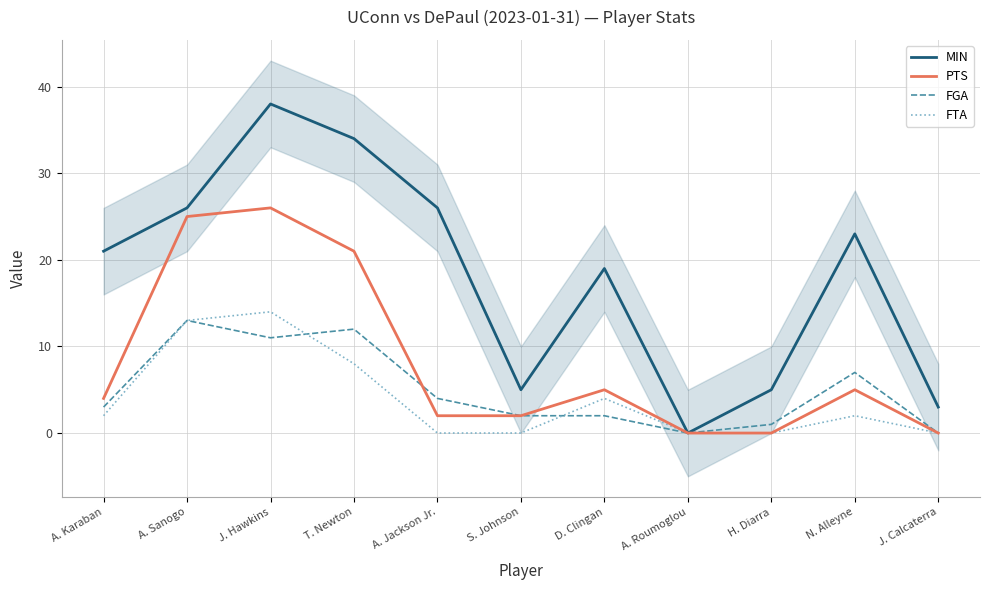

What is the sum of all FTA values?

43